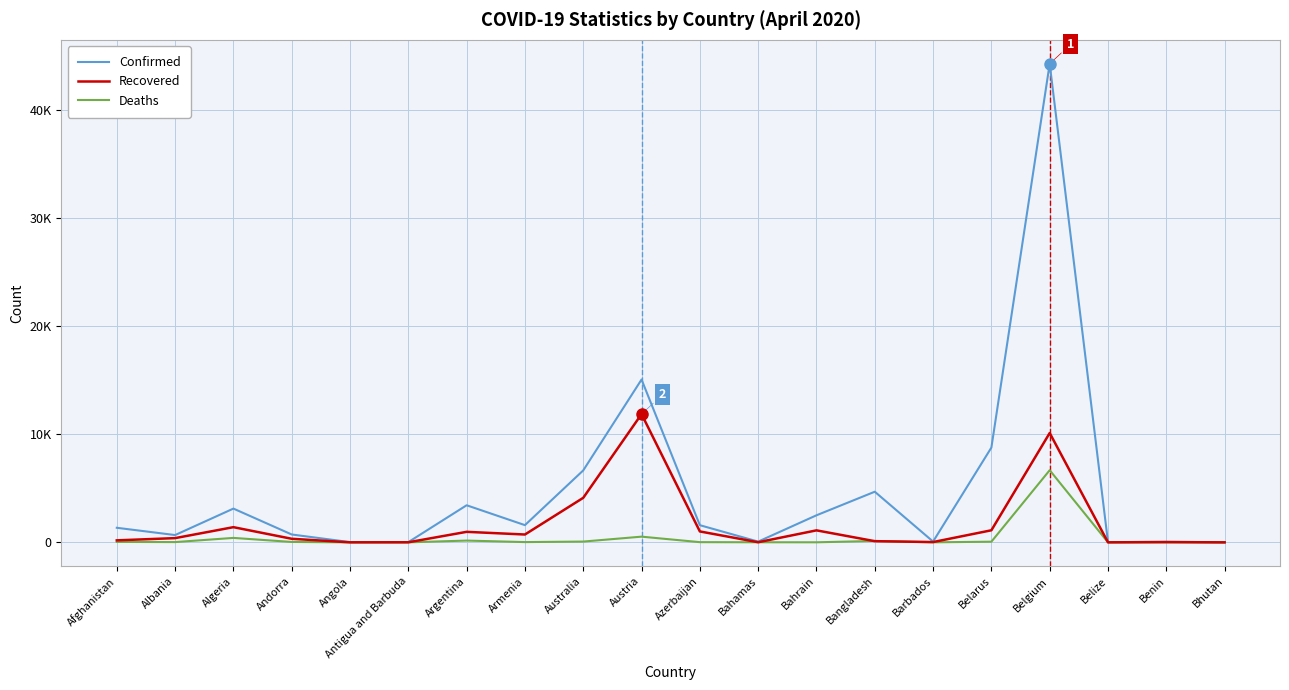

Does the chart display data point markers on the line(s)?

No